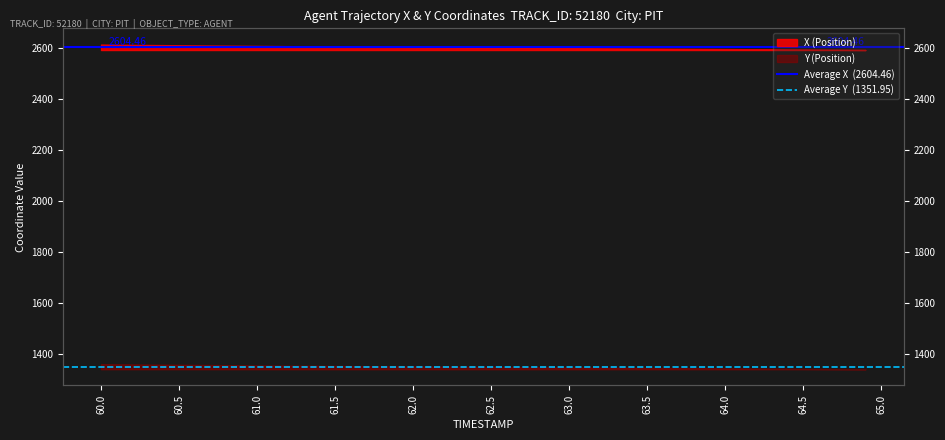

What is the smallest value displayed?

1352.0